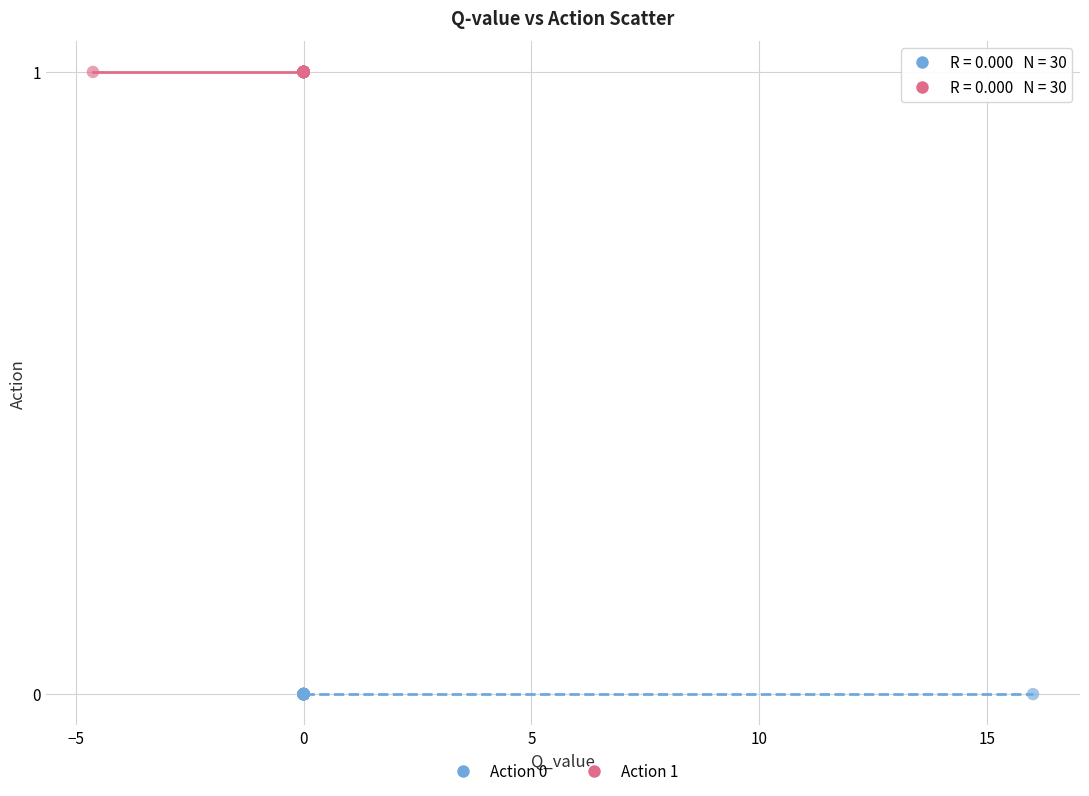

Which series contains the highest Y value?

Action 1